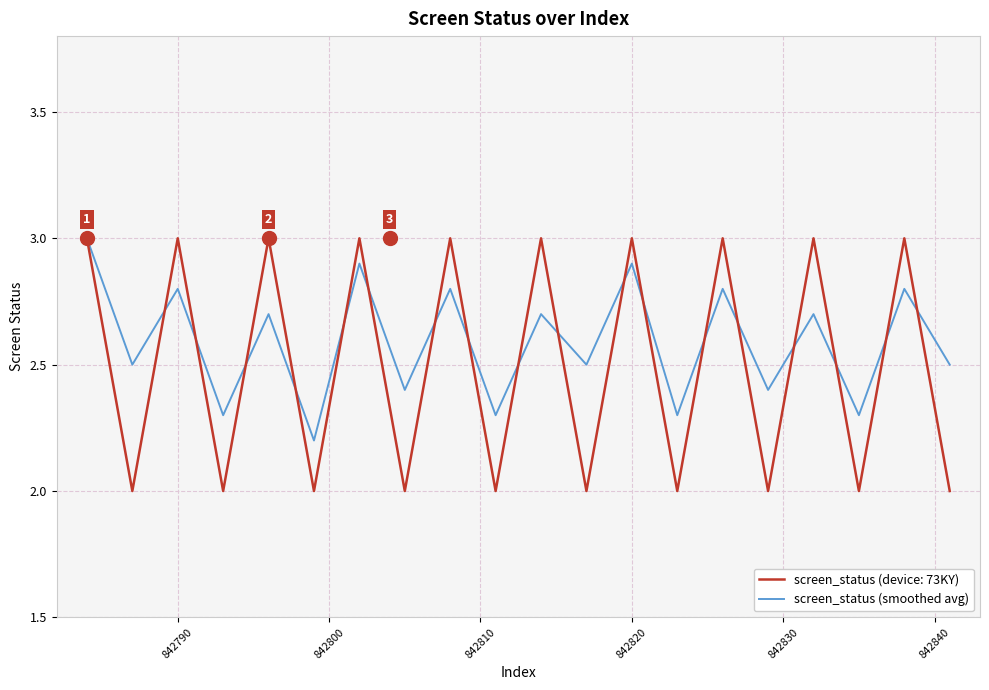

What are all the series names shown in the legend?

screen_status (device: 73KY), screen_status (smoothed avg)